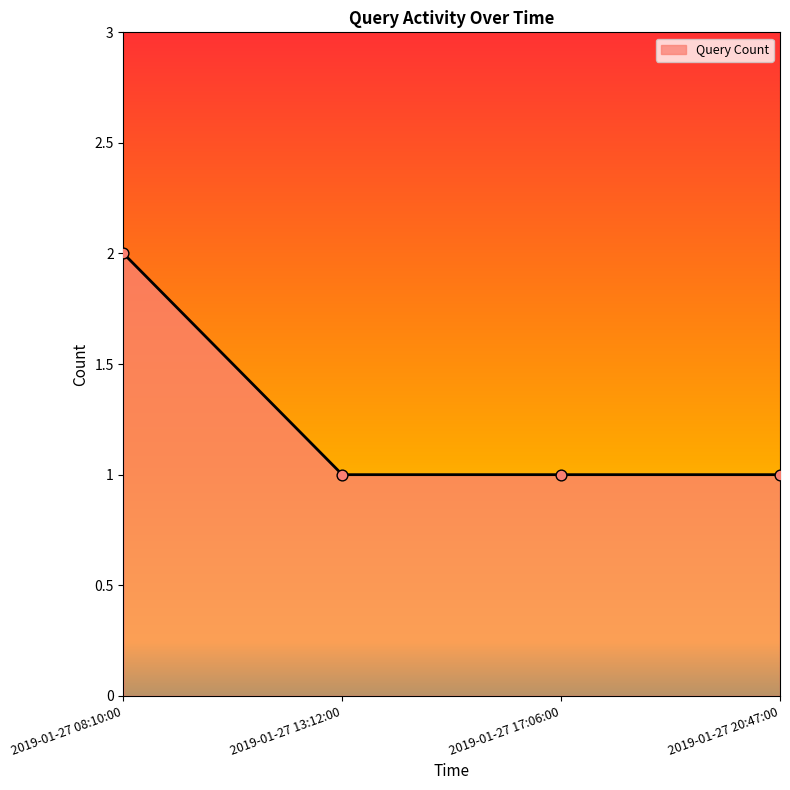

What is the change in value from 2019-01-27 08:10:00 to 2019-01-27 17:06:00?

-1